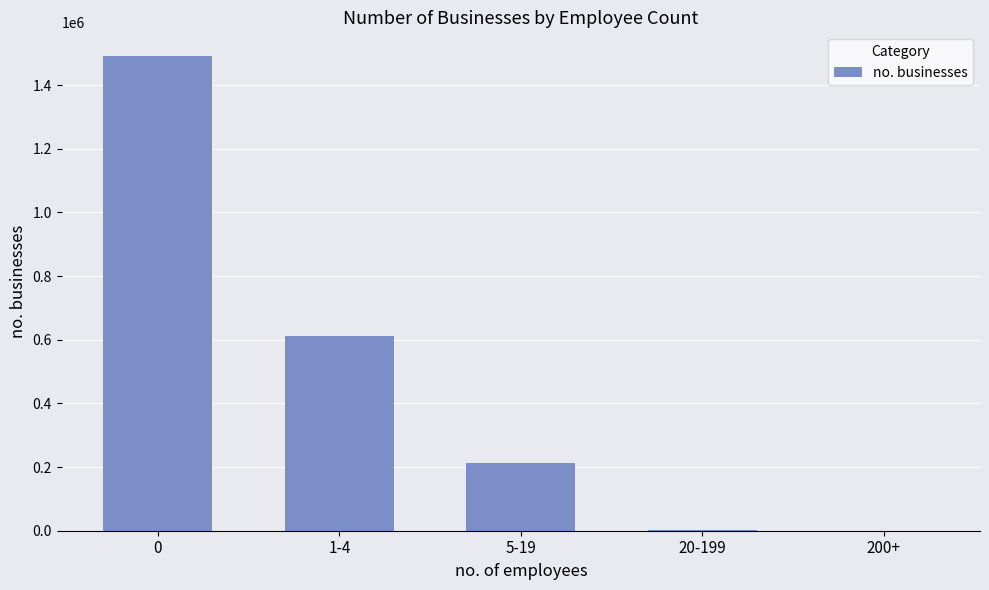

What value does the data have at 1-4?

611468